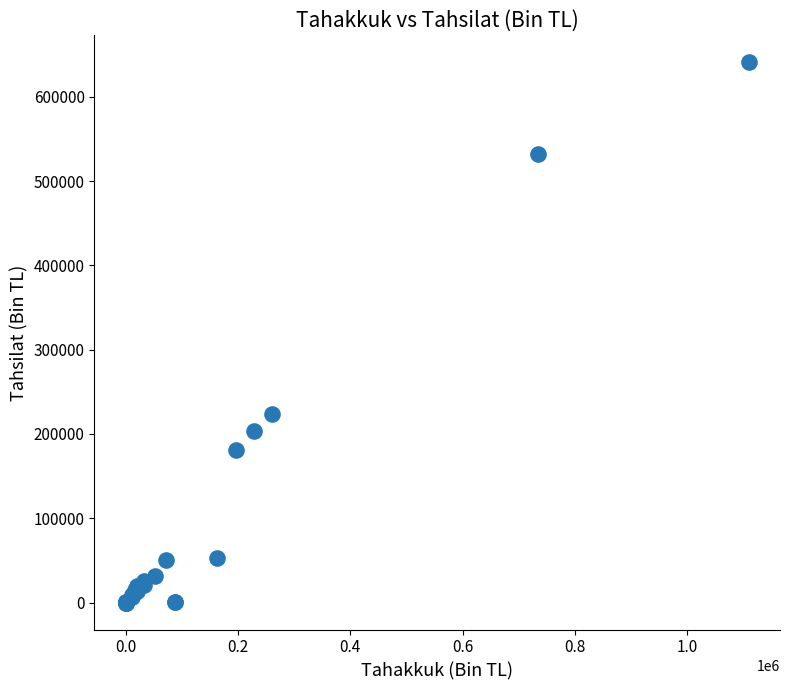

What Y value in the scatter plot is closest to 320469?

224172.3